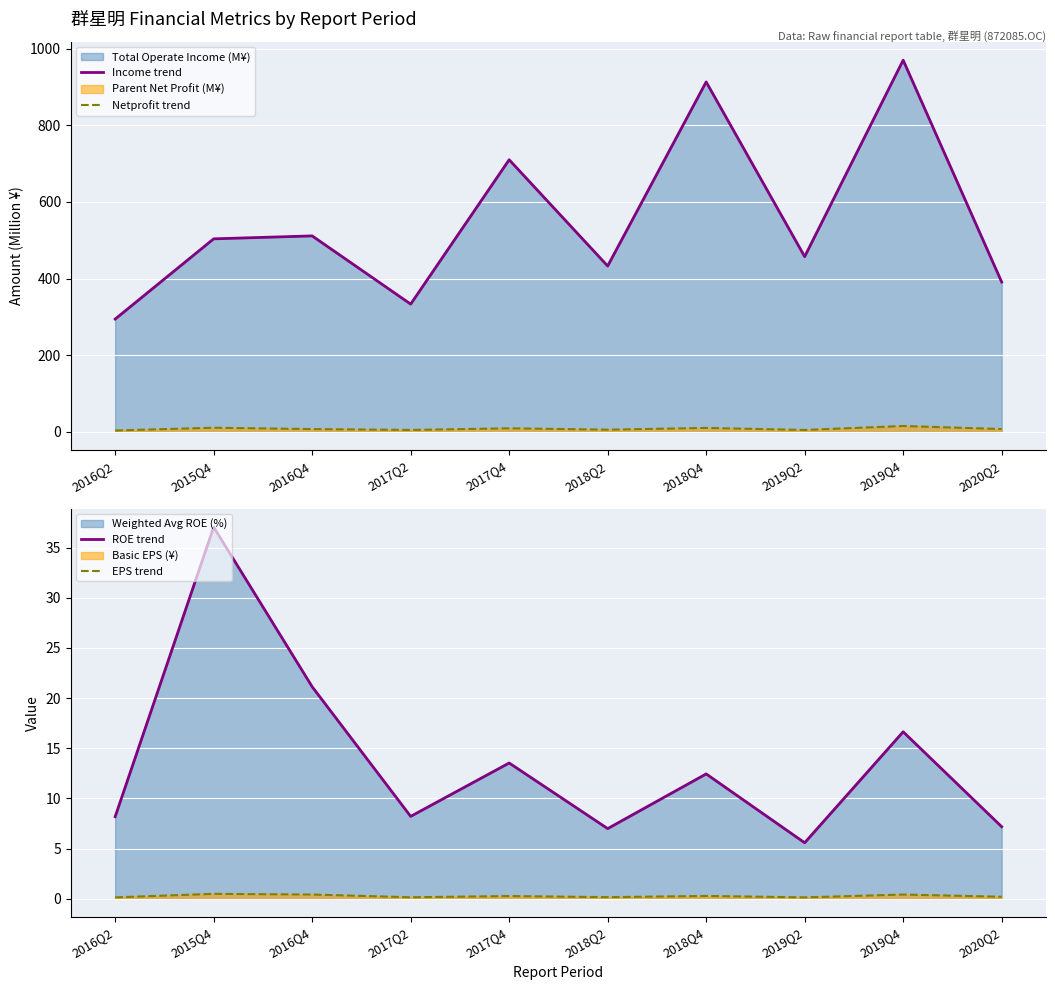

What is the label of the 5th point from the left?

2017Q4